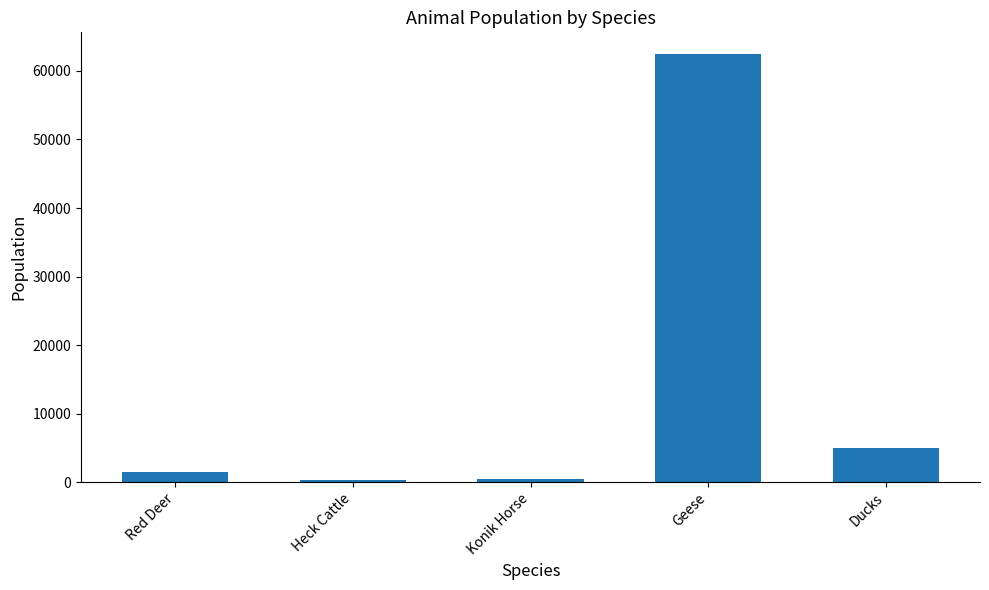

At which category does the chart reach its peak across all series?

Geese